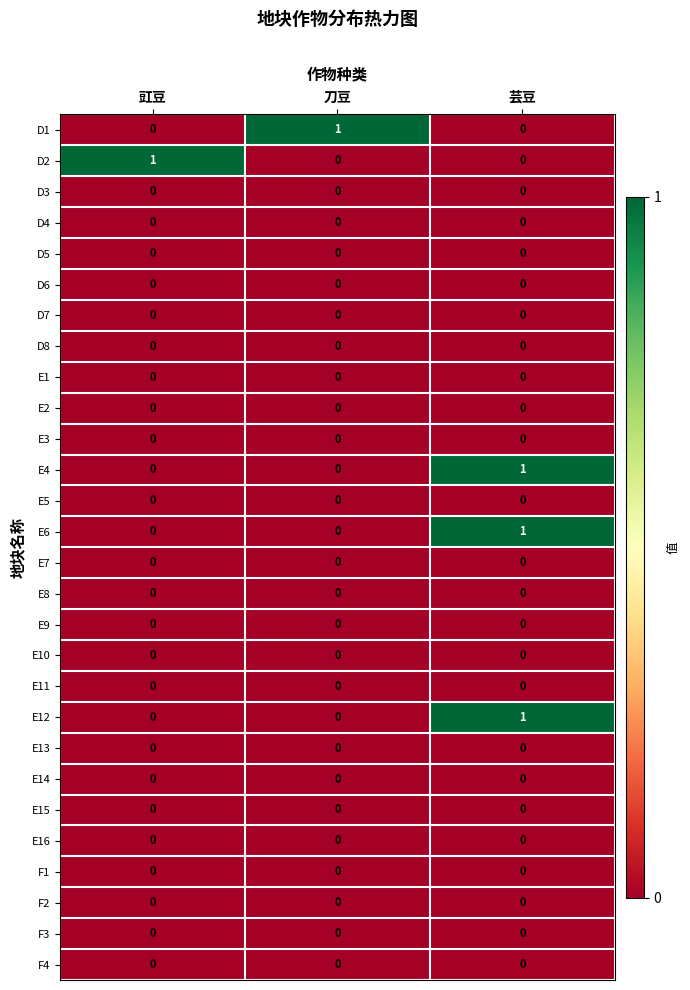

Is it true that E6 equals 1 at 芸豆?

True